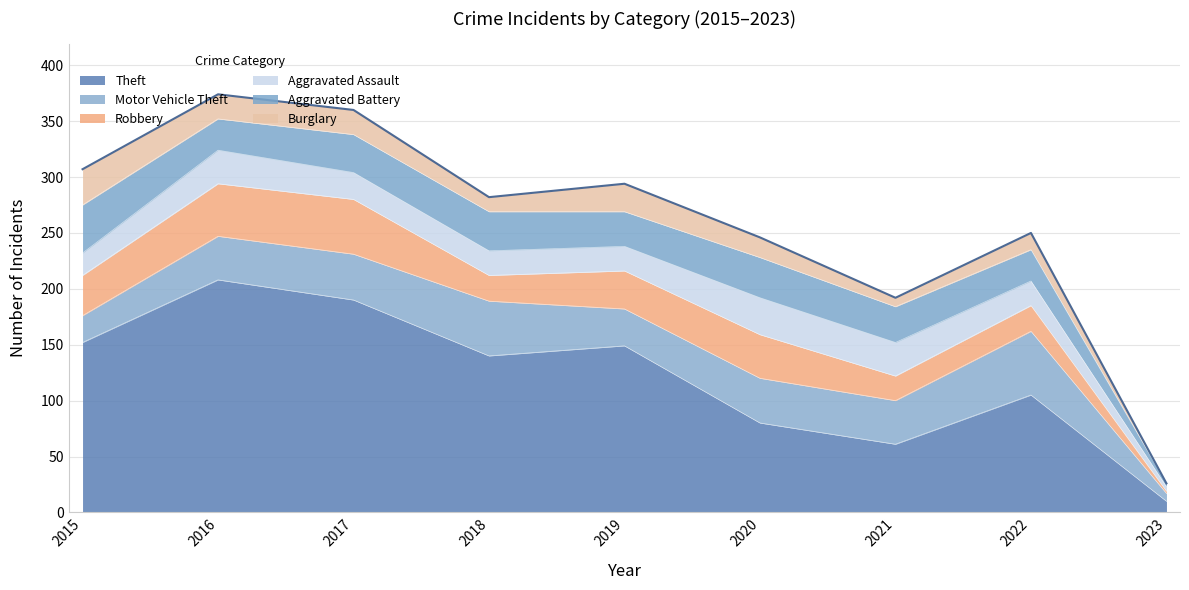

Which category has the highest value in the Motor Vehicle Theft series?

2022